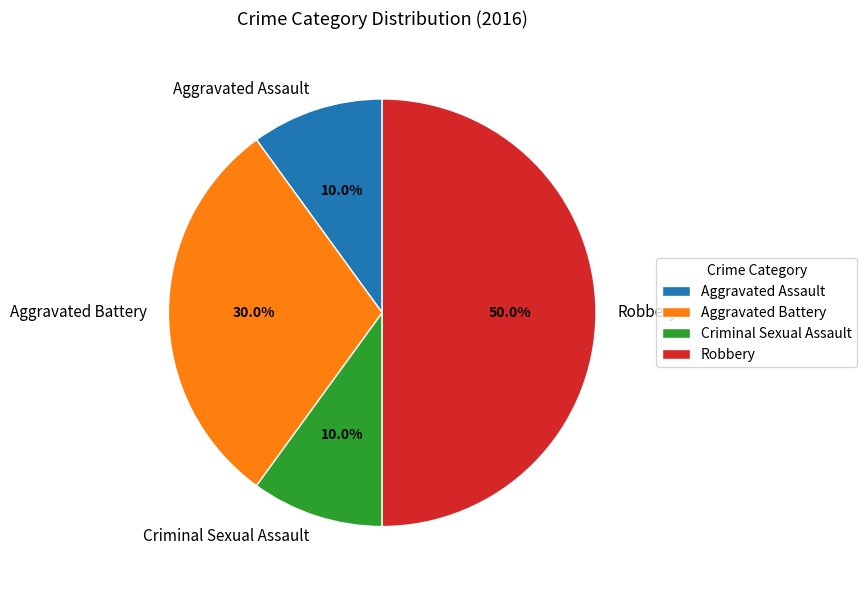

Does Criminal Sexual Assault account for over 50% of the chart?

No